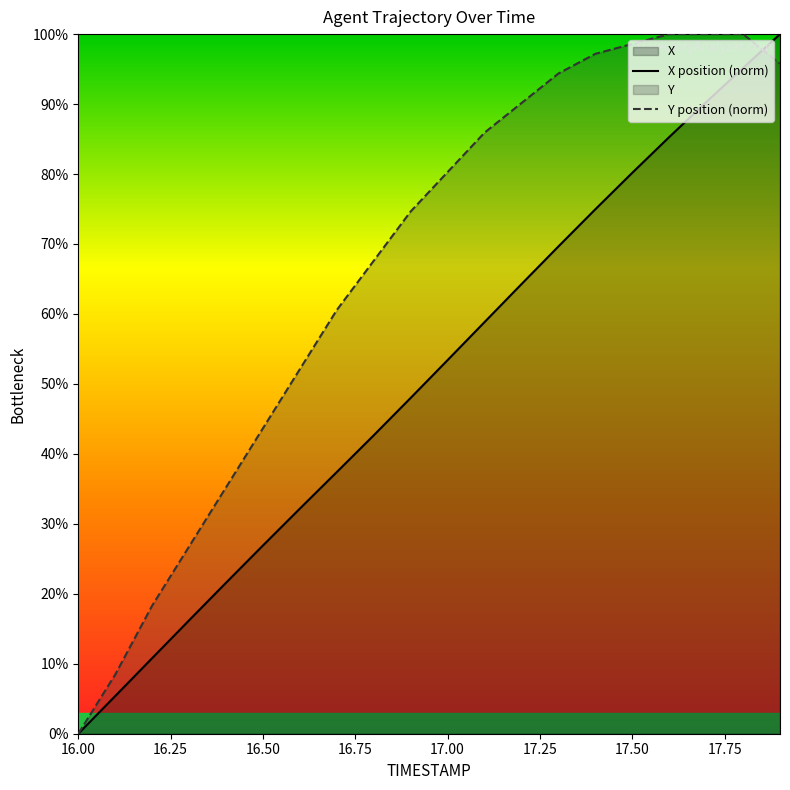

What is the difference between the maximum and minimum values in the Y series?

100.0